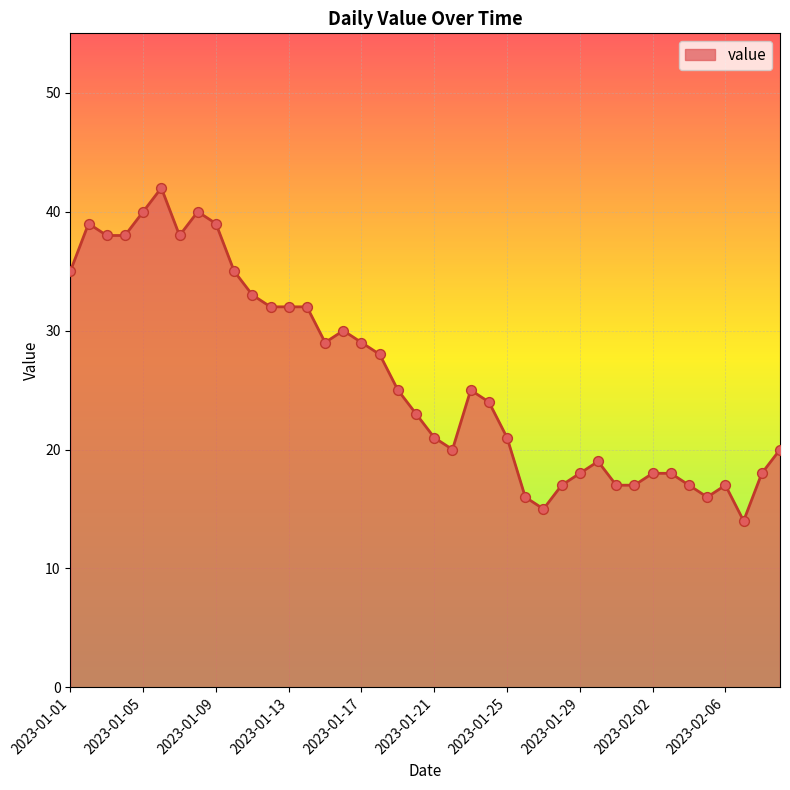

What is the minimum value shown in the chart?

14